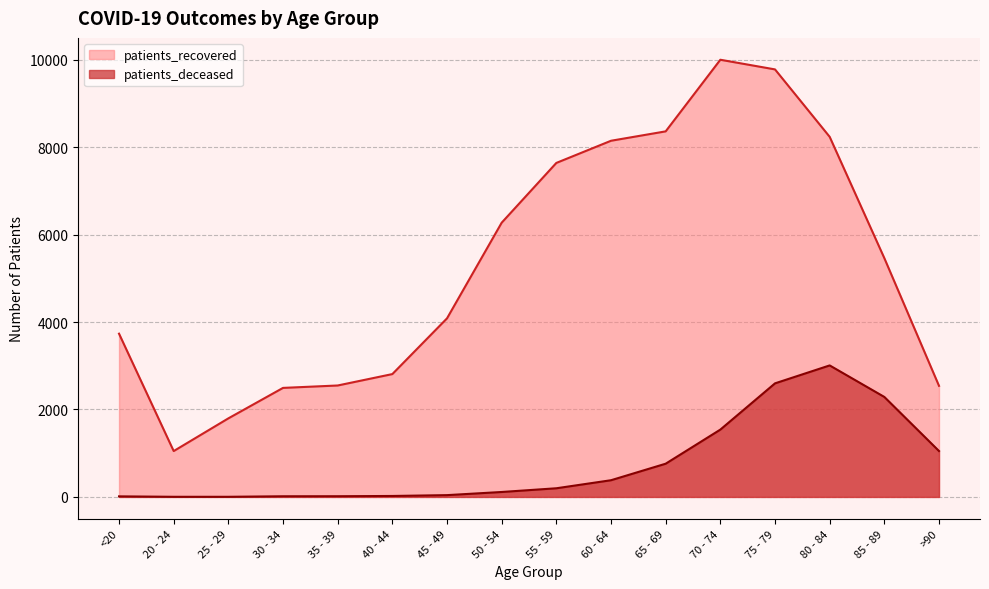

Which series has the widest spread of values?

patients_recovered